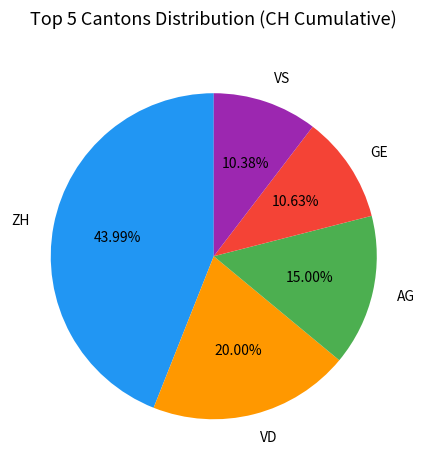

Is there any slice that represents more than half of the pie?

No